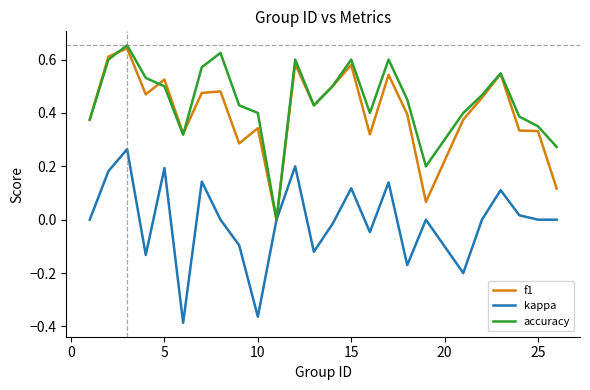

How many times do f1 and accuracy cross each other?

3